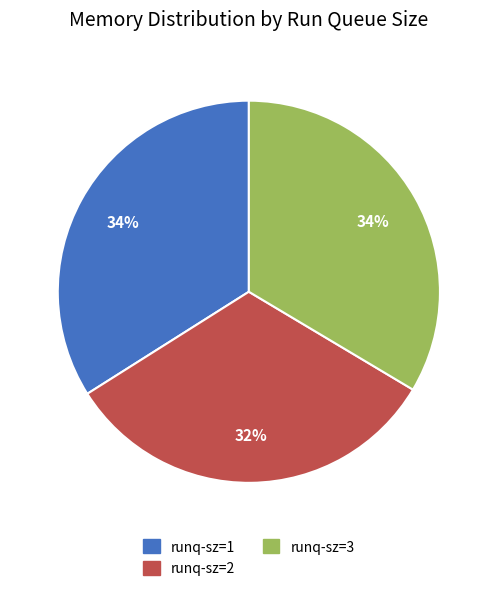

To the nearest percent, what is the average slice percentage?

33%